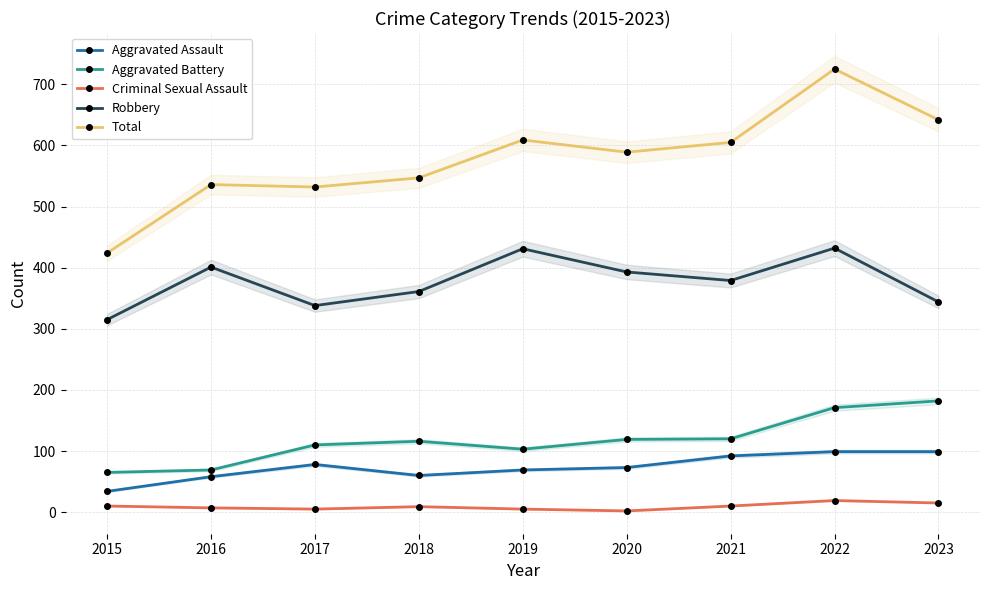

In Total, how many points are lower than both neighbors (excluding endpoints)?

2